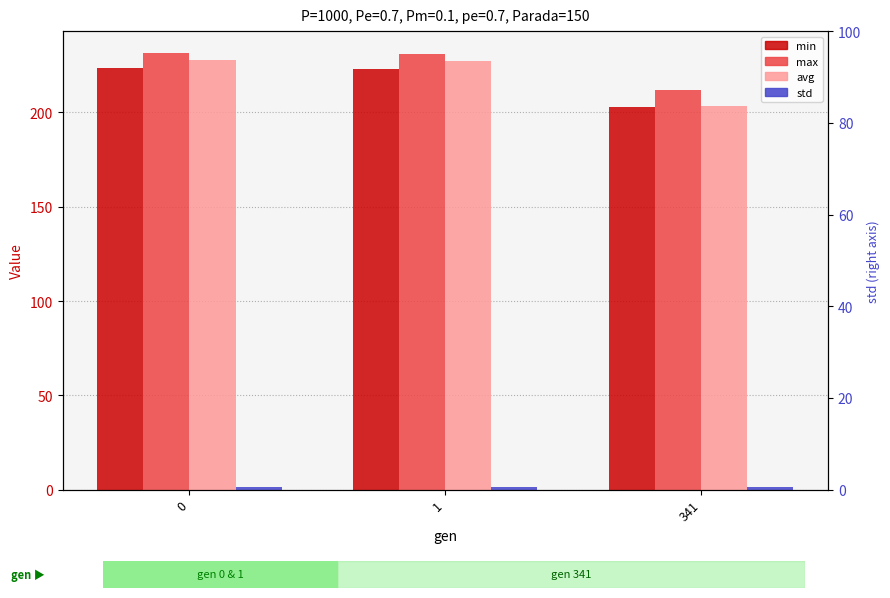

What is the minimum value for min?

202.7